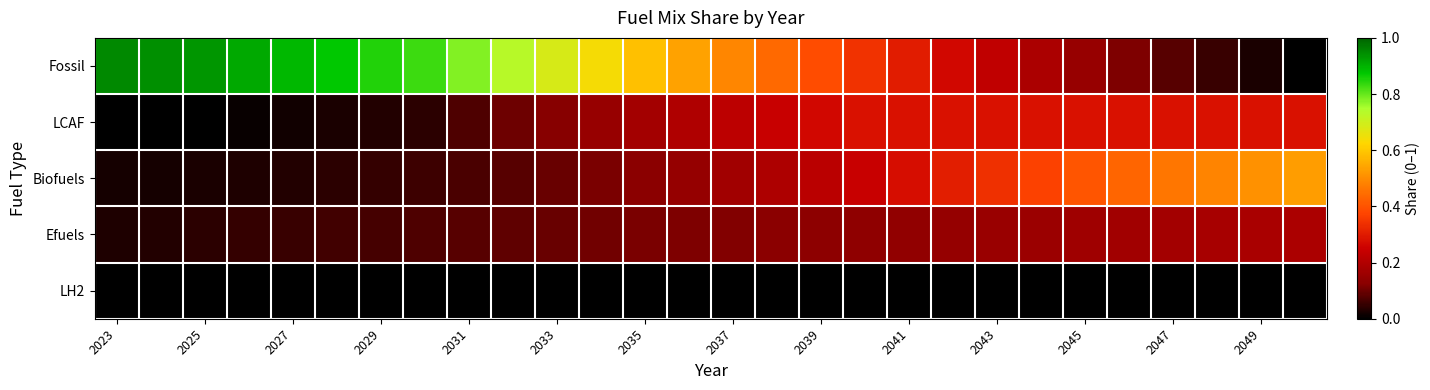

Rank the series by their maximum value, from lowest to highest.

LH2, Efuels, LCAF, Biofuels, Fossil